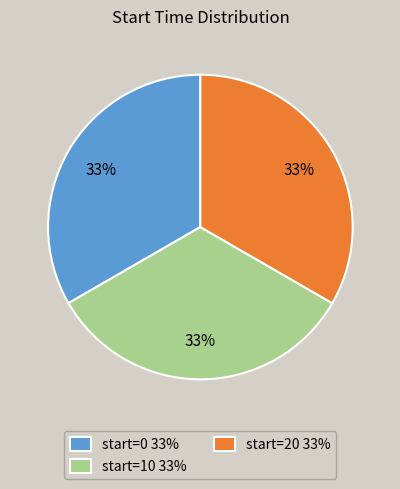

The start=0 33% slice represents 33% of the pie. True or false?

True